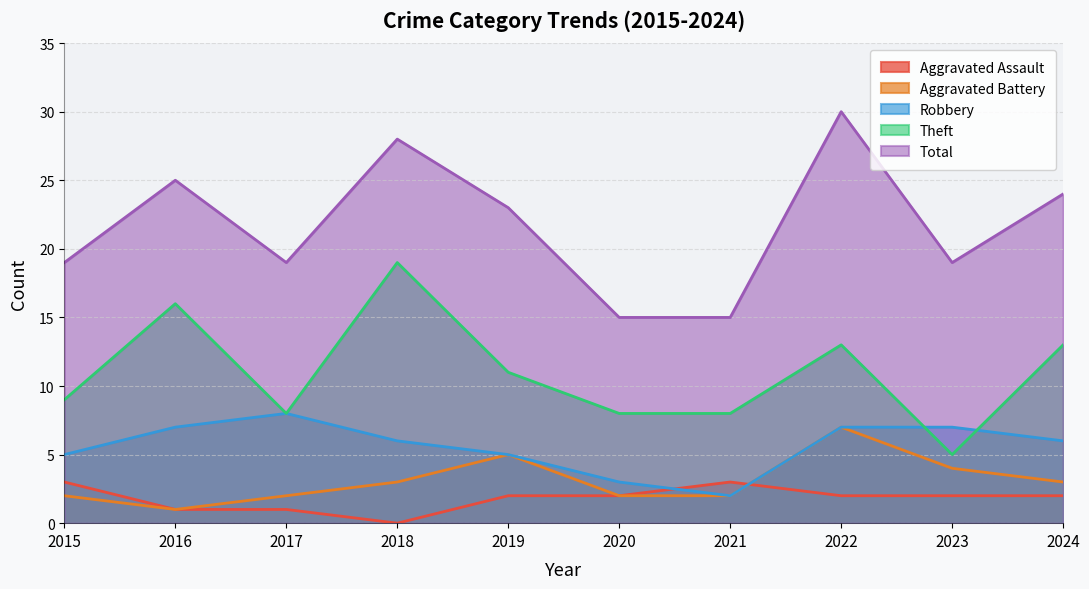

Which series has the largest range (max minus min)?

Total